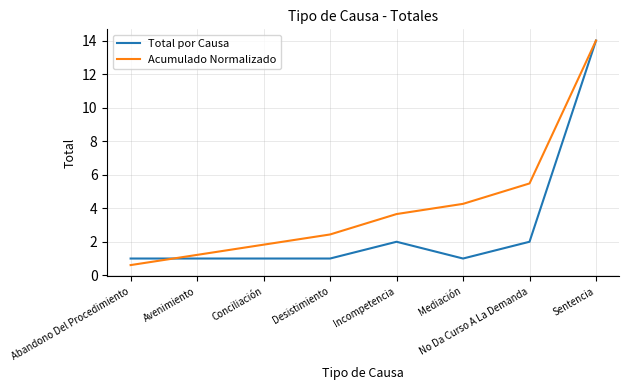

True or false: Total por Causa has a value of 2.0 at Incompetencia.

True